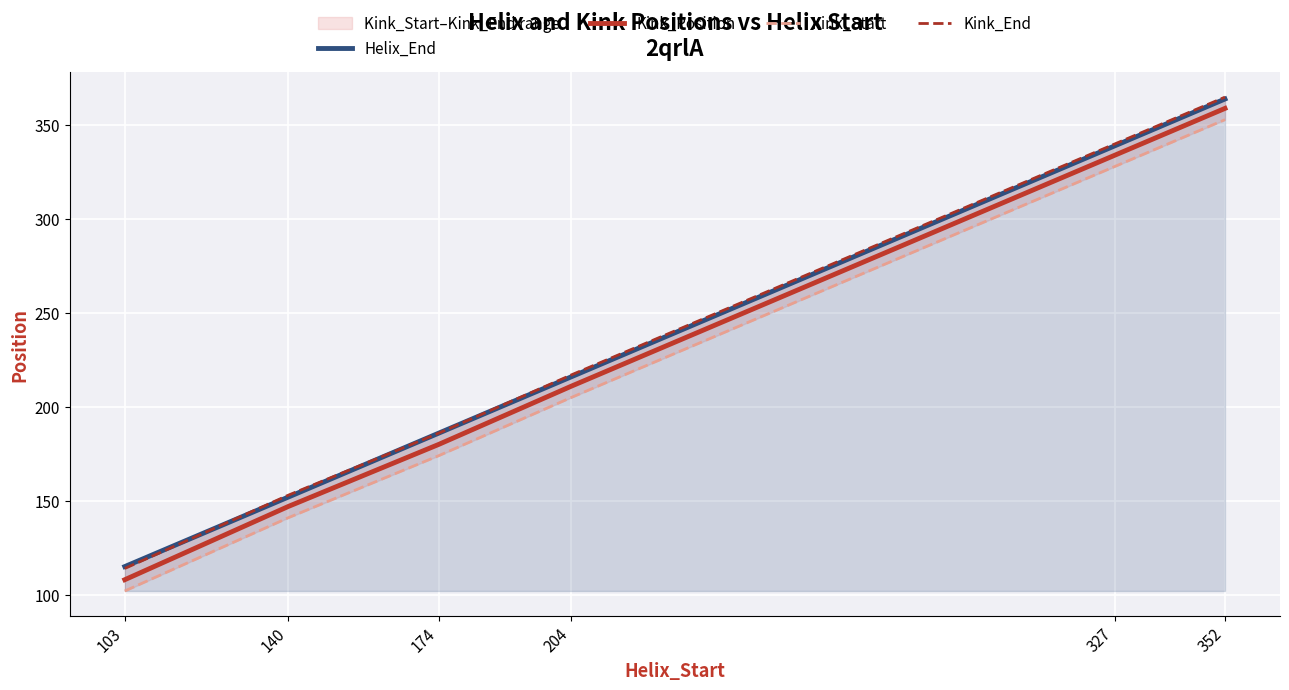

What is the difference between the maximum and second lowest values in the Kink_End series?

212